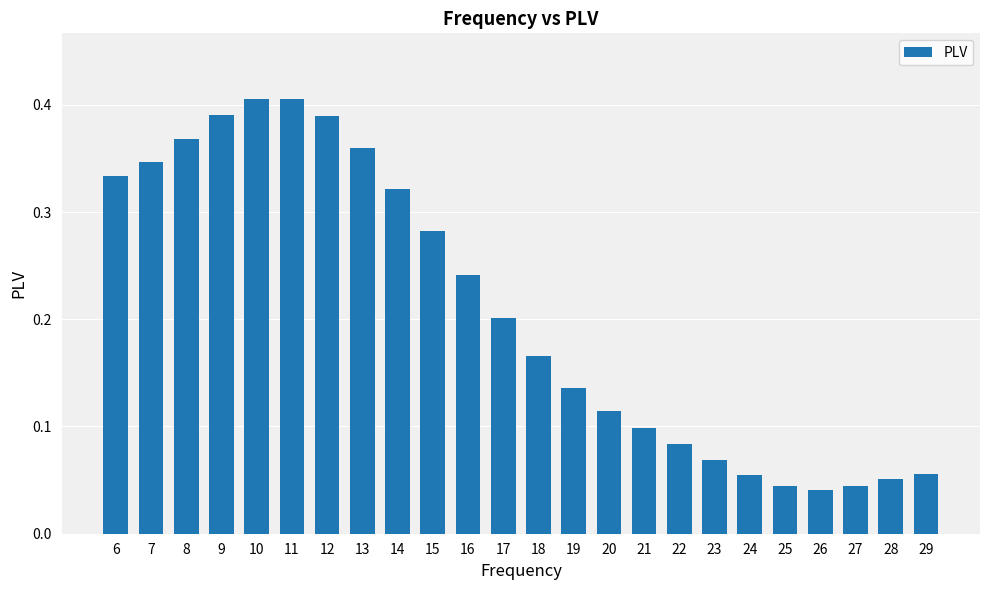

Is it true that the value at 6 is 0.5?

False